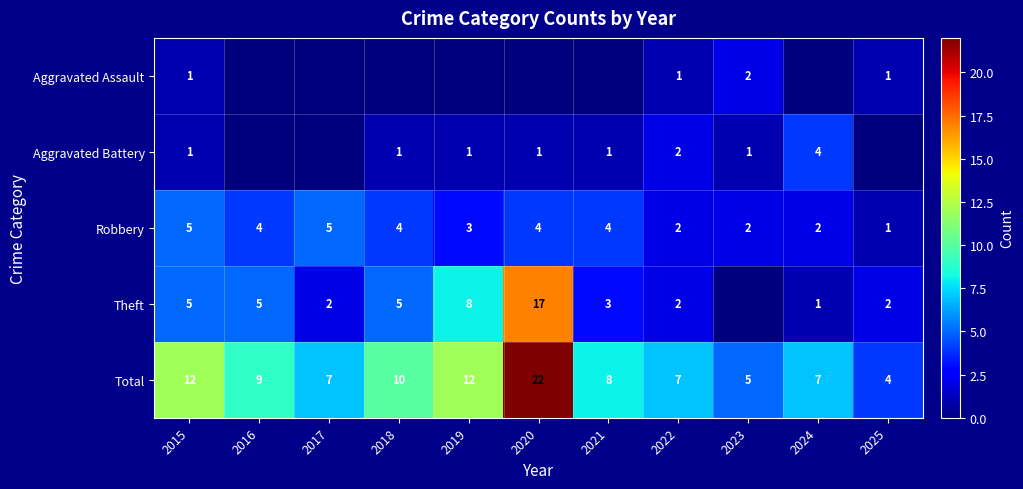

What is the difference between the maximum and minimum values in the Total series?

18